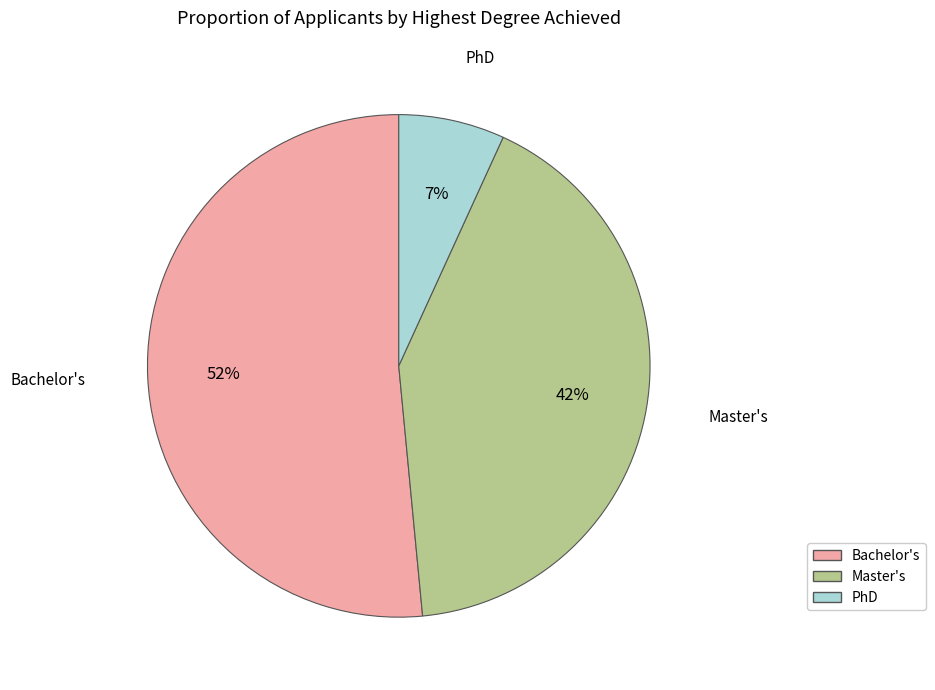

Is the sum of Master's and Bachelor's greater than half?

Yes